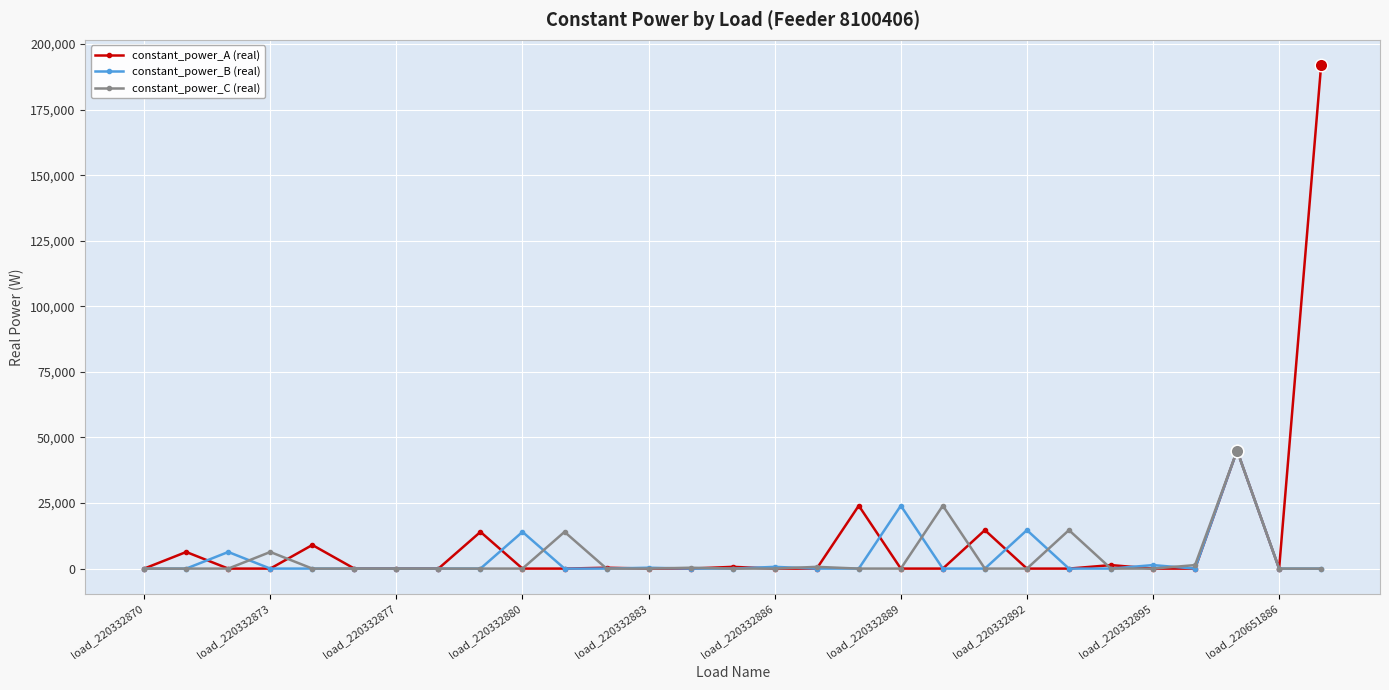

What is the sum of all constant_power_B (real) values?

106333.3